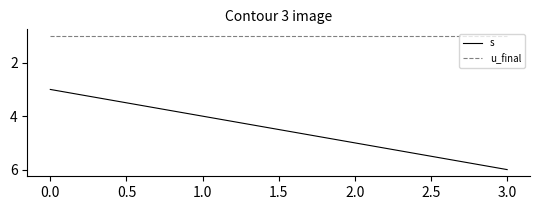

True or false: u_final and s intersect in this chart.

False